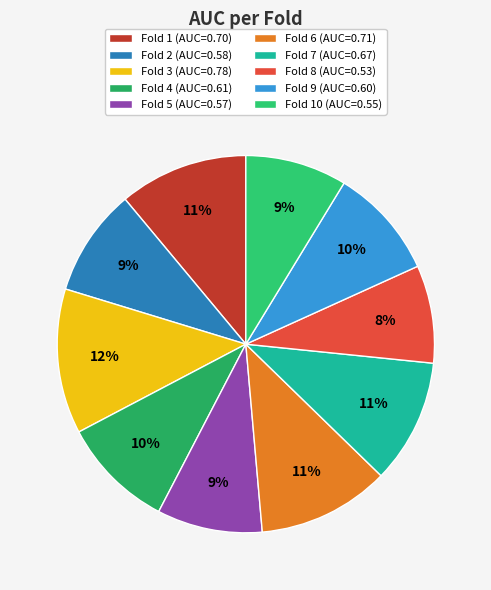

How many segments does this pie chart have?

10